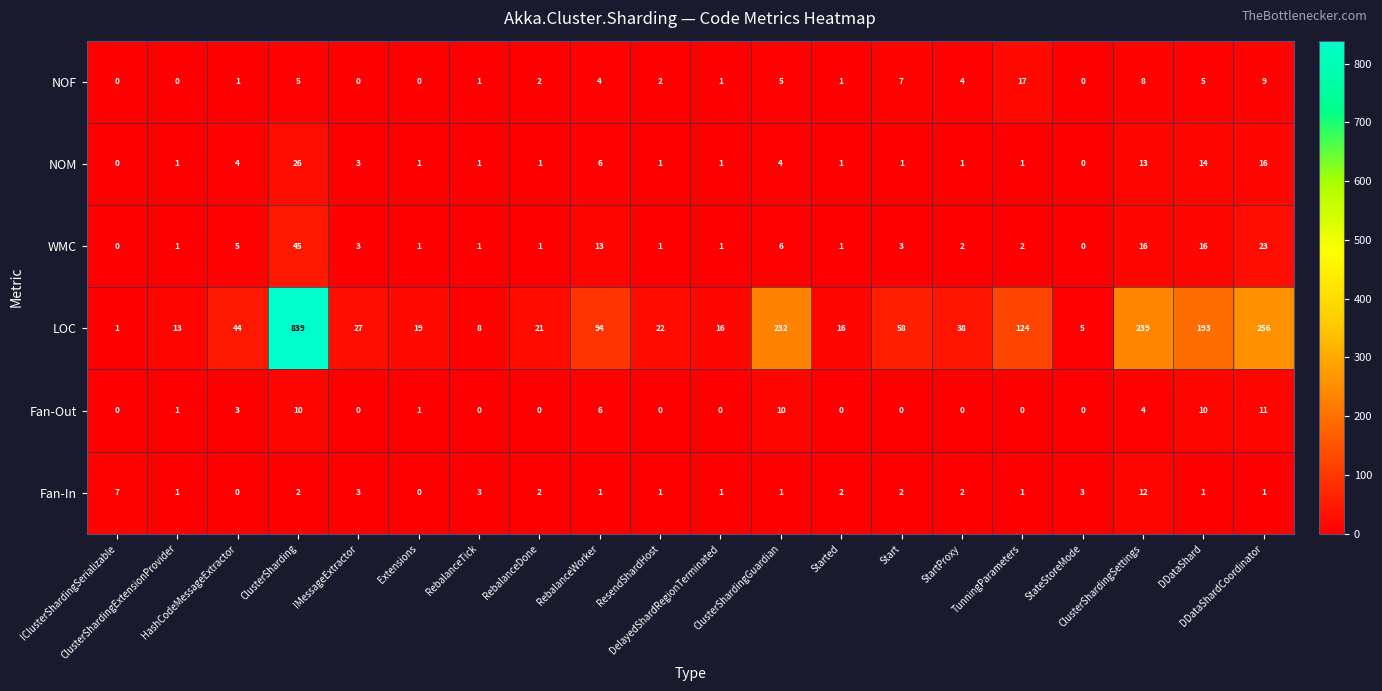

What is the difference between the maximum and second lowest values in the NOF series?

17